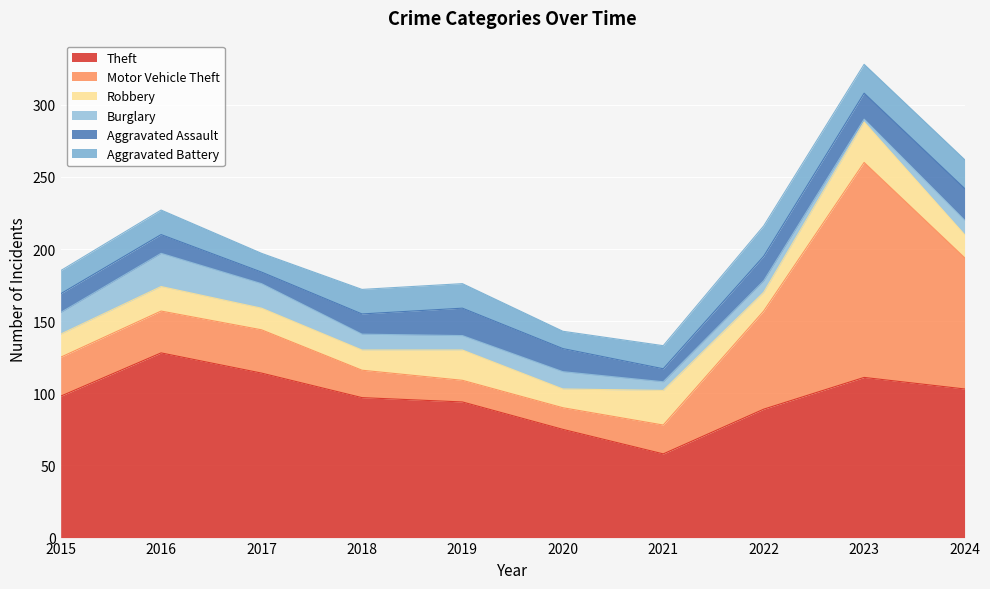

Which series has the largest total across all categories?

Theft